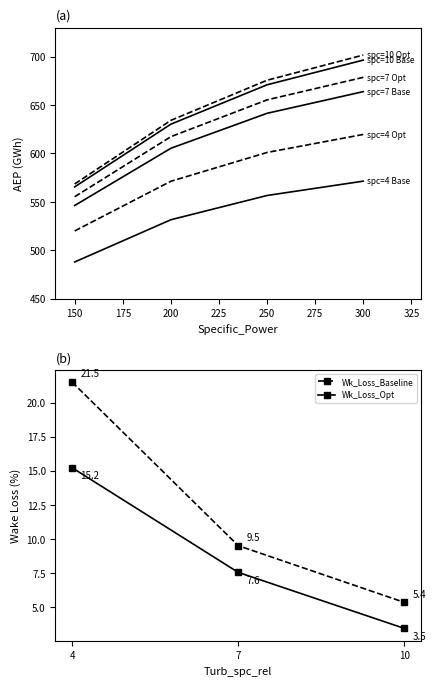

What is the value of the AEP_Baseline_spc7 point at the 3rd from the left?

641.5